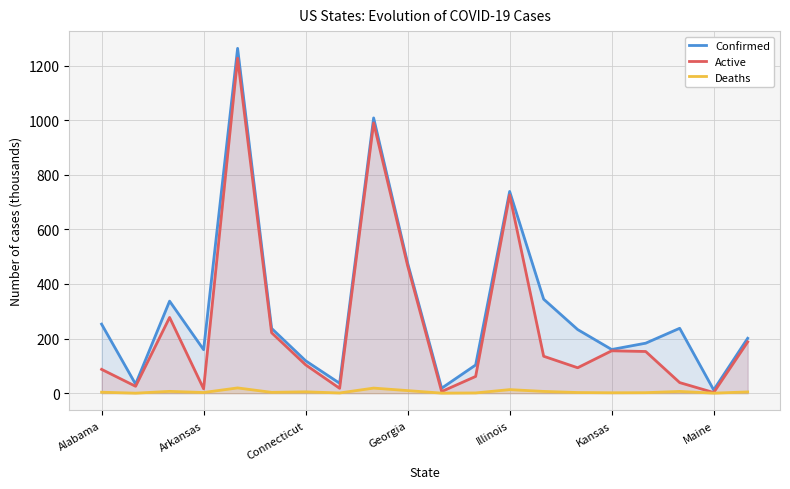

The value of Deaths at 11 is 0.4. True or false?

False